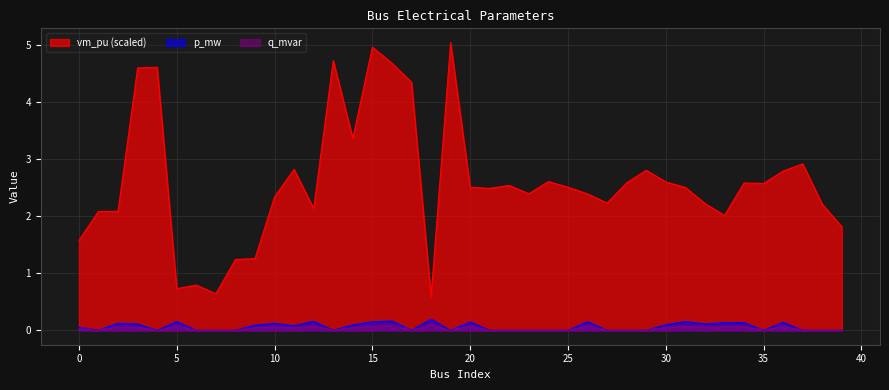

Reading left to right, what are all the values shown in this chart?

vm_pu: 1.6	2.1	2.1	4.6	4.6	0.7	0.8	0.6	1.2	1.3	2.3	2.8	2.1	4.7	3.4	5.0	4.7	4.3	0.6	5.0	2.5	2.5	2.5	2.4	2.6	2.5	2.4	2.2	2.6	2.8	2.6	2.5	2.2	2.0	2.6	2.6	2.8	2.9	2.2	1.8
p_mw: 0.1	0.0	0.1	0.1	0.0	0.2	0.0	0.0	0.0	0.1	0.1	0.1	0.2	0.0	0.1	0.1	0.2	0.0	0.2	0.0	0.1	0.0	0.0	0.0	0.0	0.0	0.2	0.0	0.0	0.0	0.1	0.2	0.1	0.1	0.1	0.0	0.1	0.0	0.0	0.0
q_mvar: 0.0	0.0	0.1	0.1	0.0	0.1	0.0	0.0	0.0	0.0	0.1	0.0	0.1	0.0	0.0	0.1	0.1	0.0	0.1	0.0	0.1	0.0	0.0	0.0	0.0	0.0	0.1	0.0	0.0	0.0	0.0	0.1	0.1	0.1	0.1	0.0	0.1	0.0	0.0	0.0